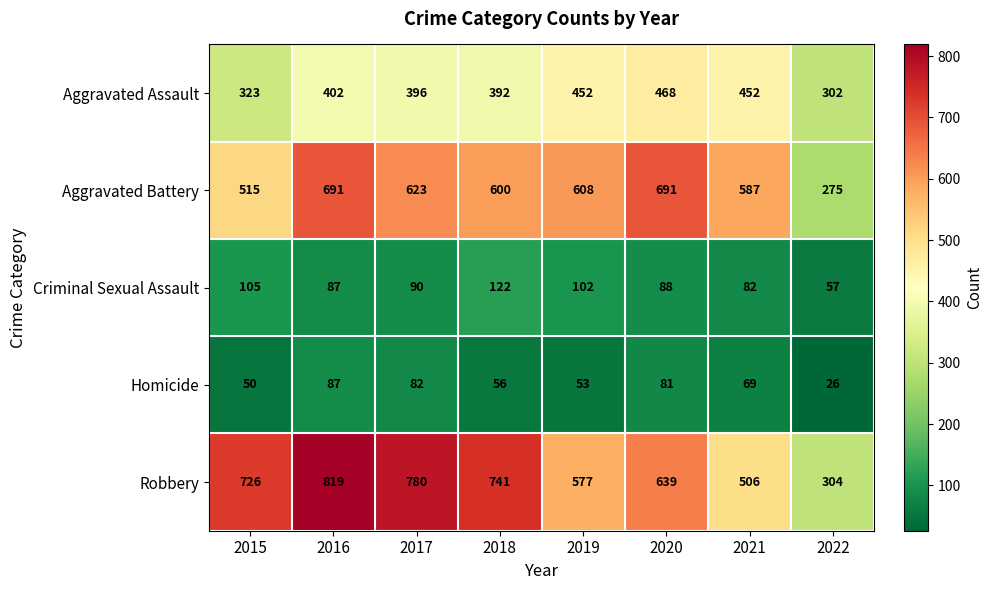

At which category is the sum across all series the highest?

2016